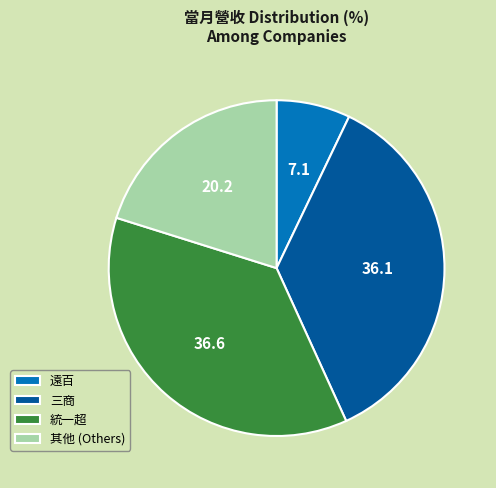

Approximately how many times larger is the value at 其他 (Others) compared to 統一超?

0.5